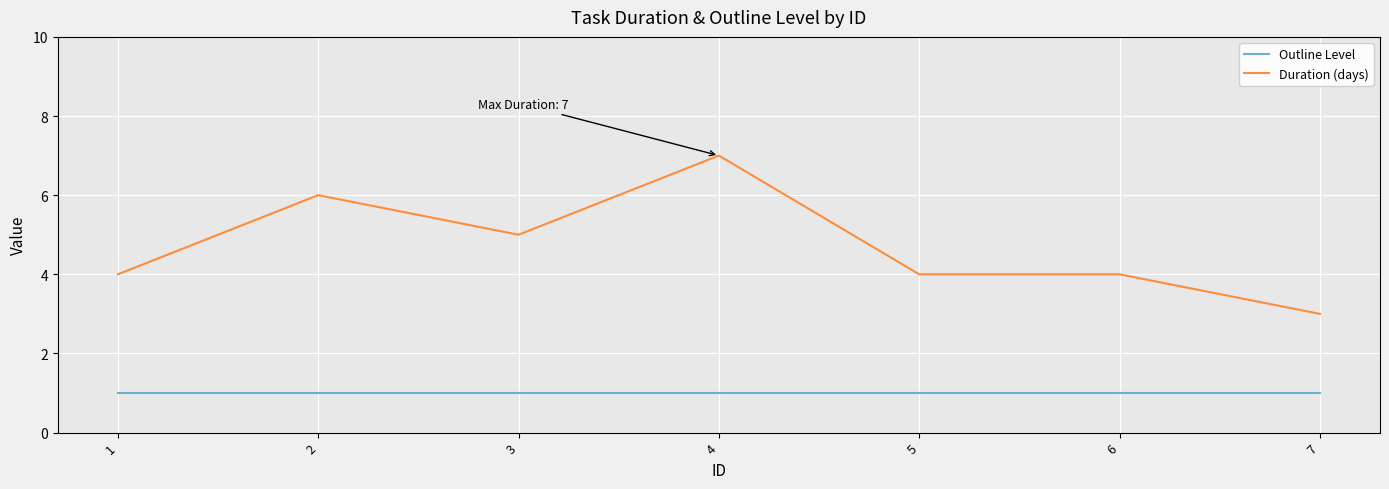

True or false: Duration (days) has a value of 4 at 6.

True